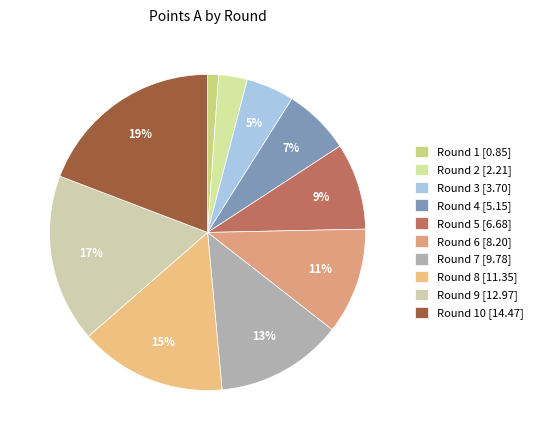

Is there a majority slice in this chart?

No